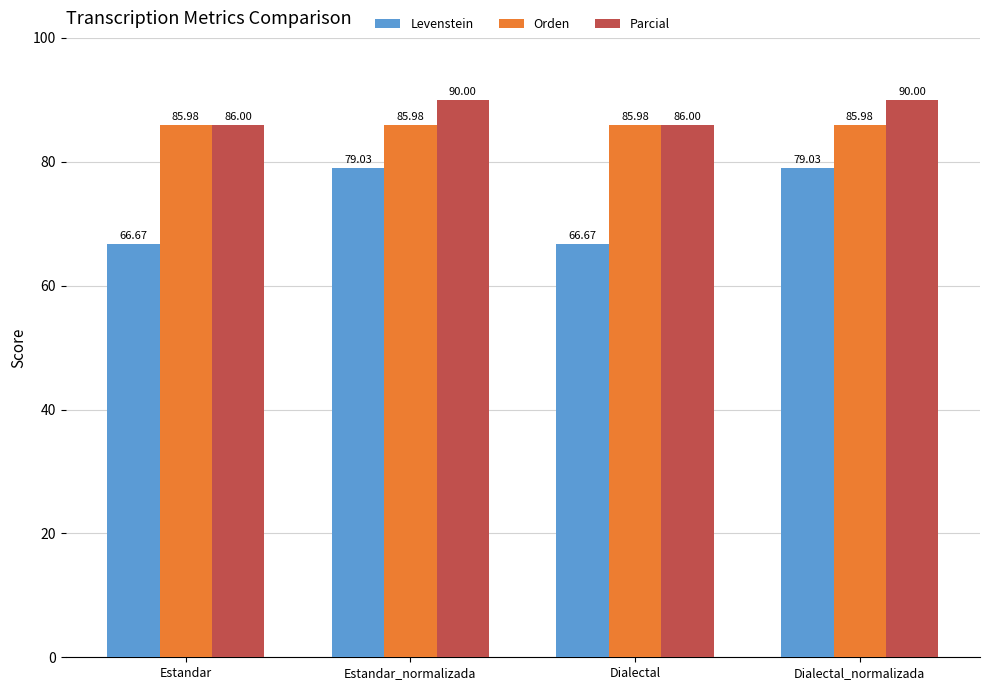

What are all the series names shown in the legend?

Levenstein, Orden, Parcial